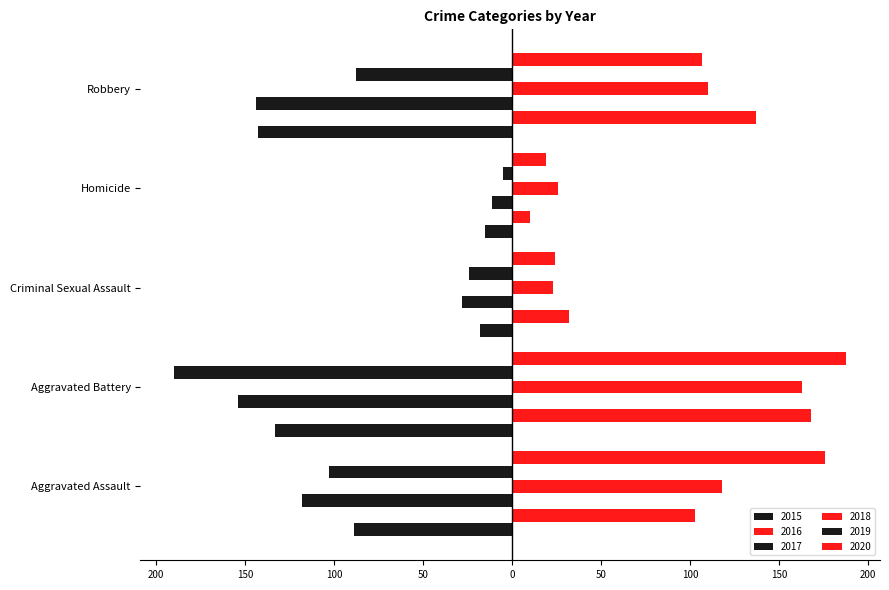

Reading left to right, extract all data points from this chart.

2015: -89	-133	-18	-15	-143
2016: 103	168	32	10	137
2017: -118	-154	-28	-11	-144
2018: 118	163	23	26	110
2019: -103	-190	-24	-5	-88
2020: 176	188	24	19	107